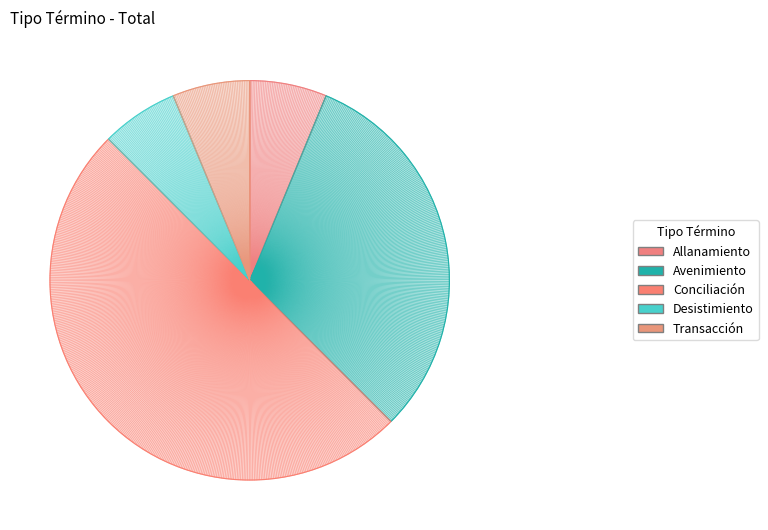

Which slice is the largest?

Conciliación